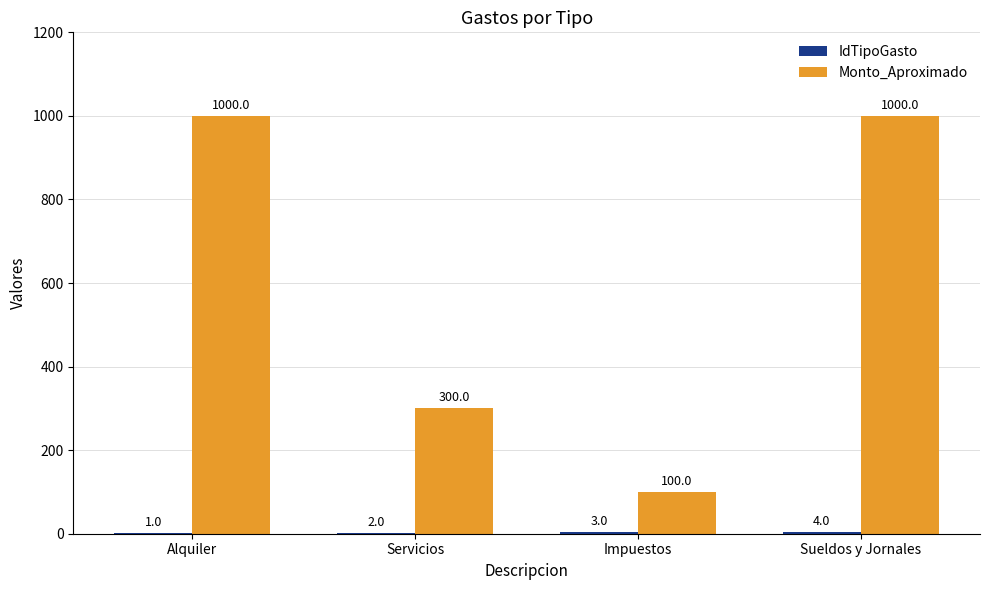

Are the bars grouped side by side (vs. stacked)?

Yes